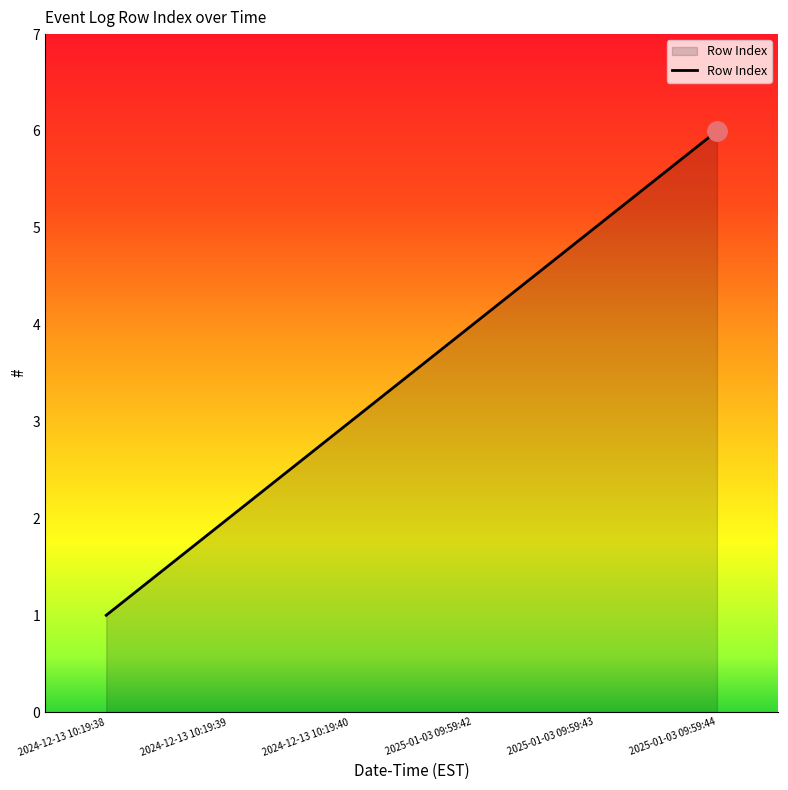

What is the minimum value shown in the chart?

1